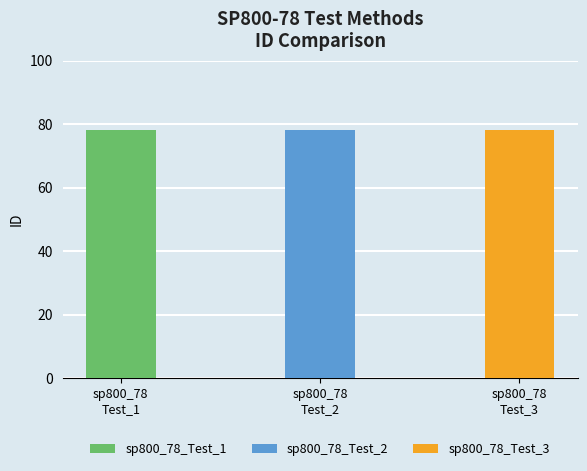

What is the label of the 2nd bar from the right?

sp800_78
Test_2